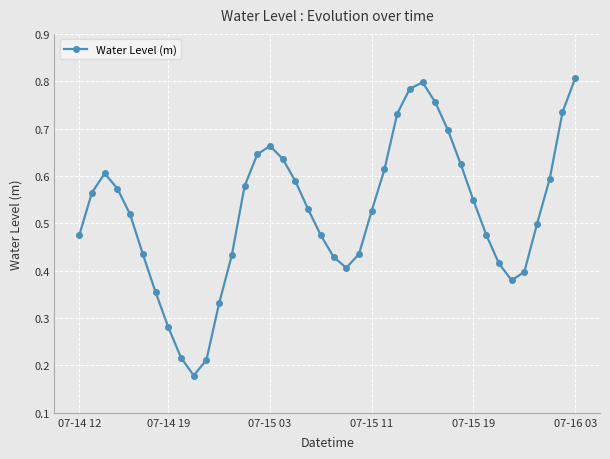

How many values are between 0 and 1?

40